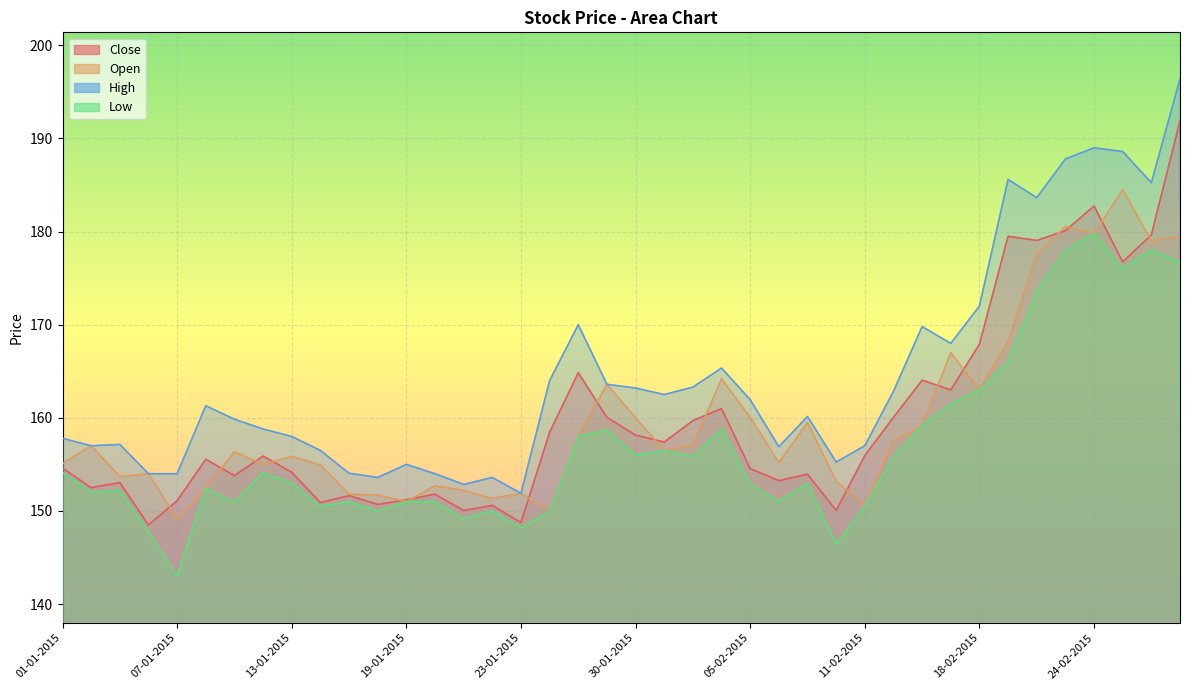

Where is the first local maximum for Close?

05-01-2015